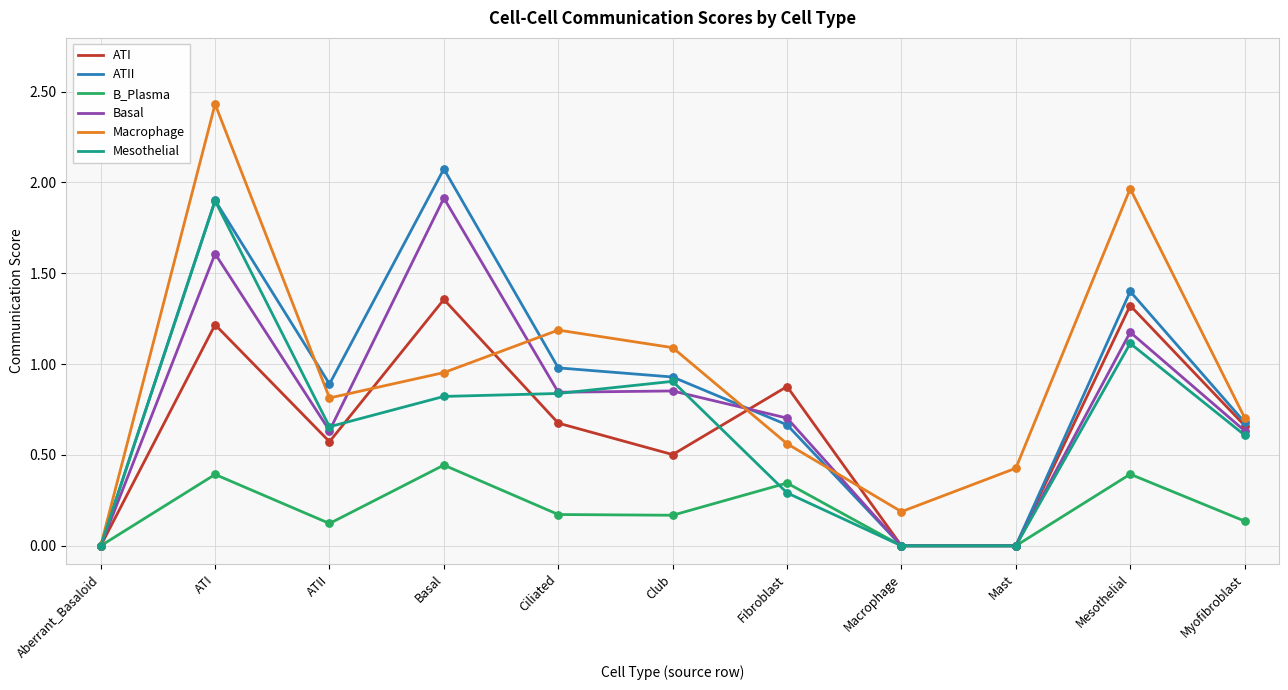

Which series changed the most between Ciliated and Fibroblast?

Macrophage